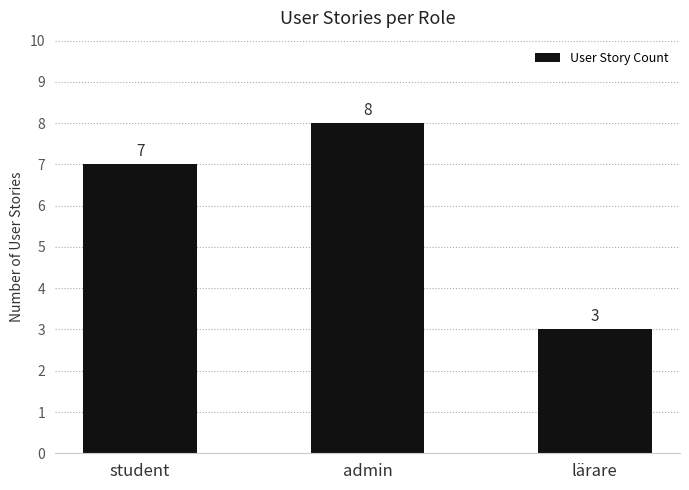

True or false: the data shows 3 at student.

False